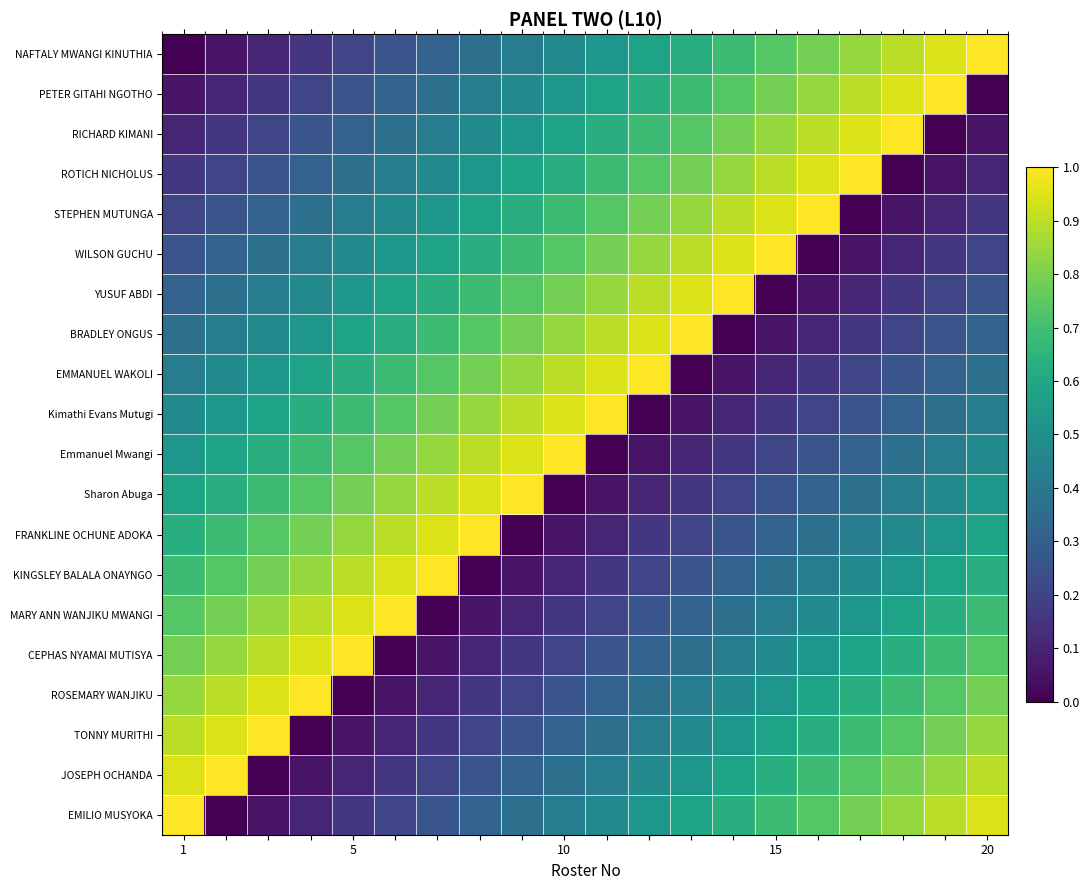

At how many categories does at least one series exceed 0?

20